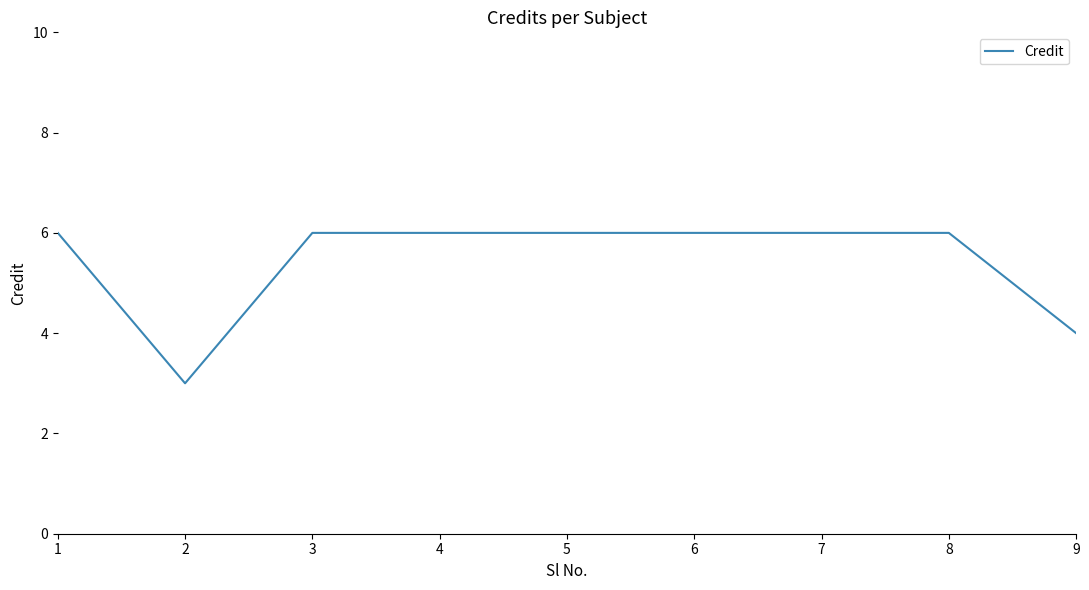

What is the sum of the values at 8 and 2?

9